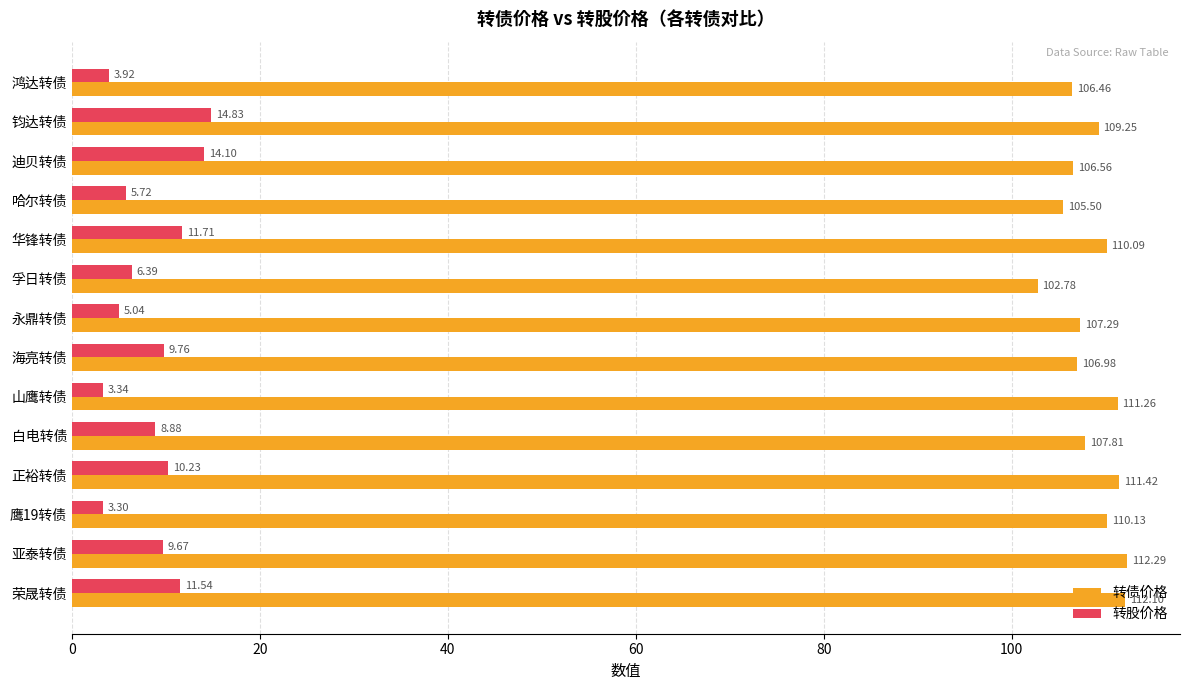

Which series has the largest total across all categories?

转债价格